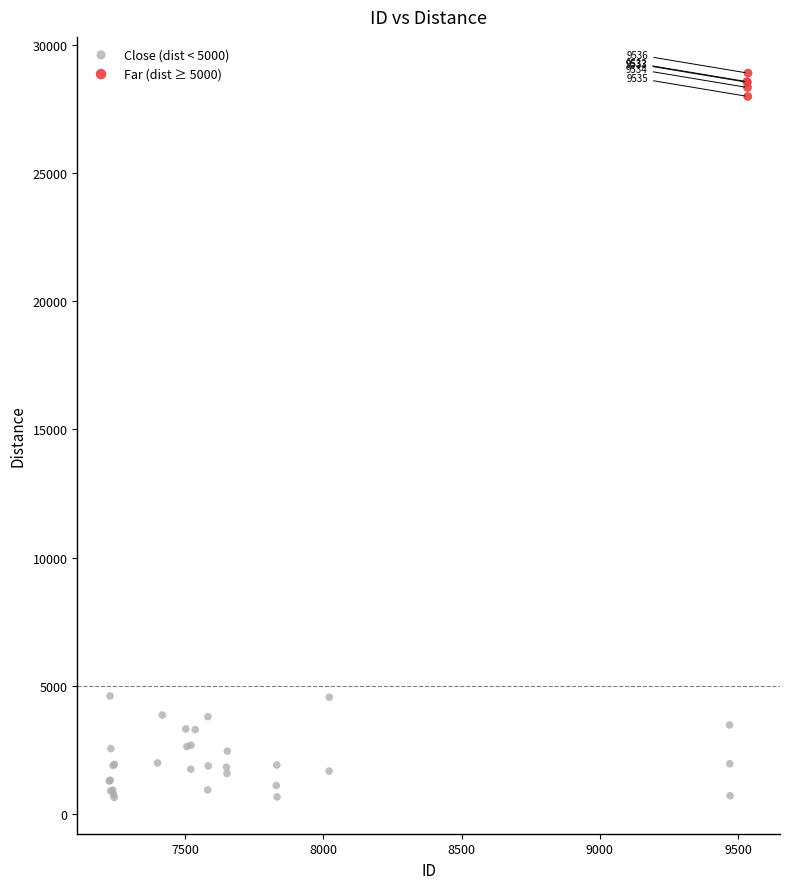

Which series contains the lowest Y value?

Close (dist < 5000)